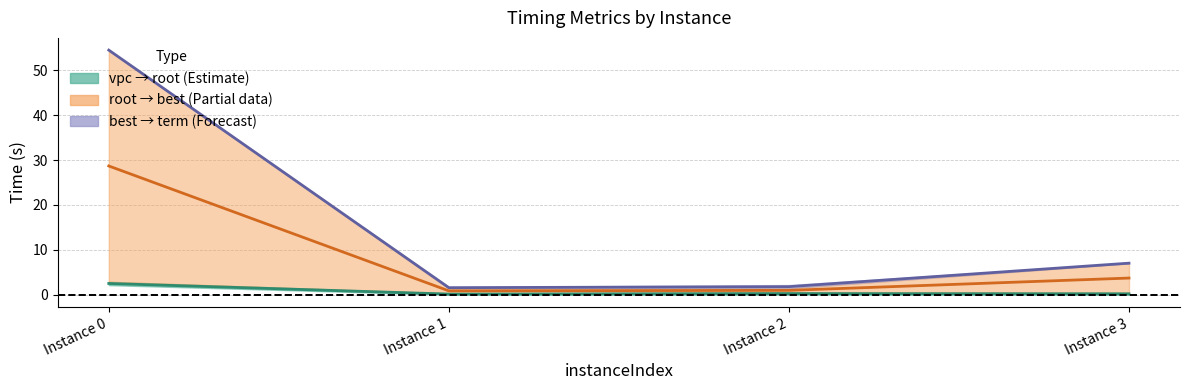

In bestSolutionTime, how many points are lower than both neighbors (excluding endpoints)?

1